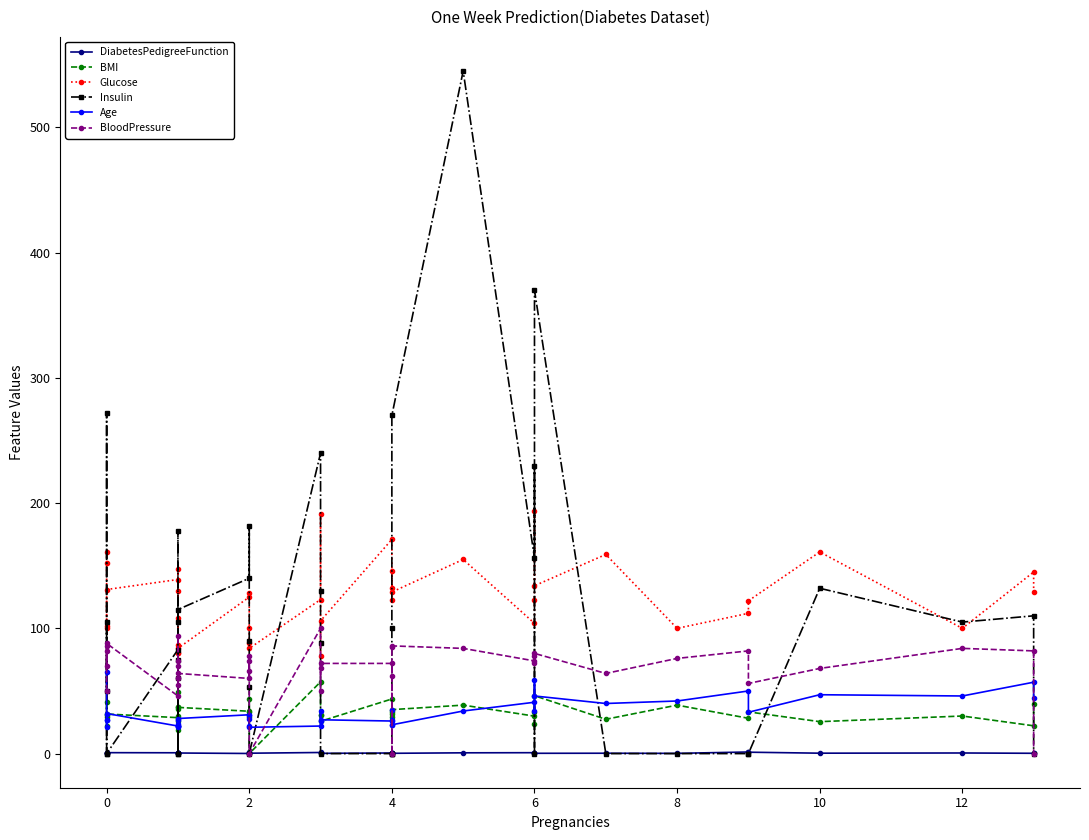

What is the sum of all Insulin values?

3984.0